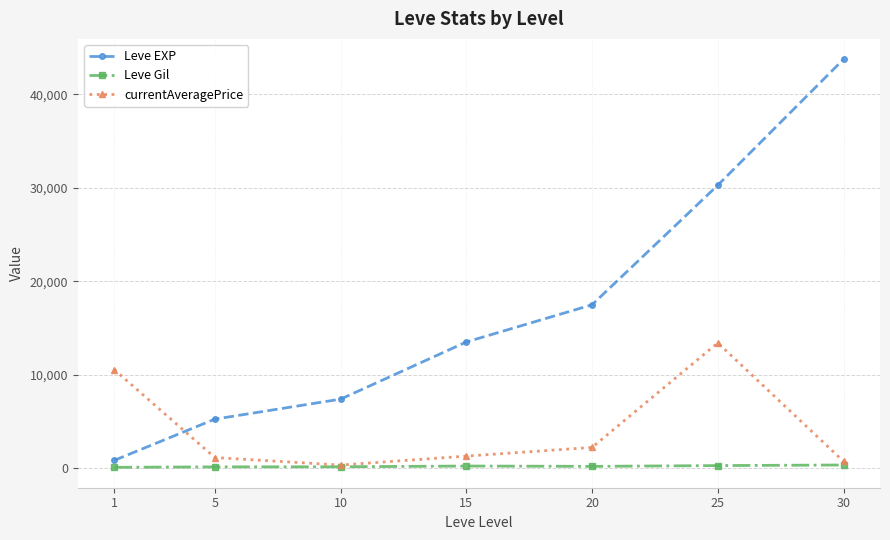

What is the greatest value displayed?

43730.0